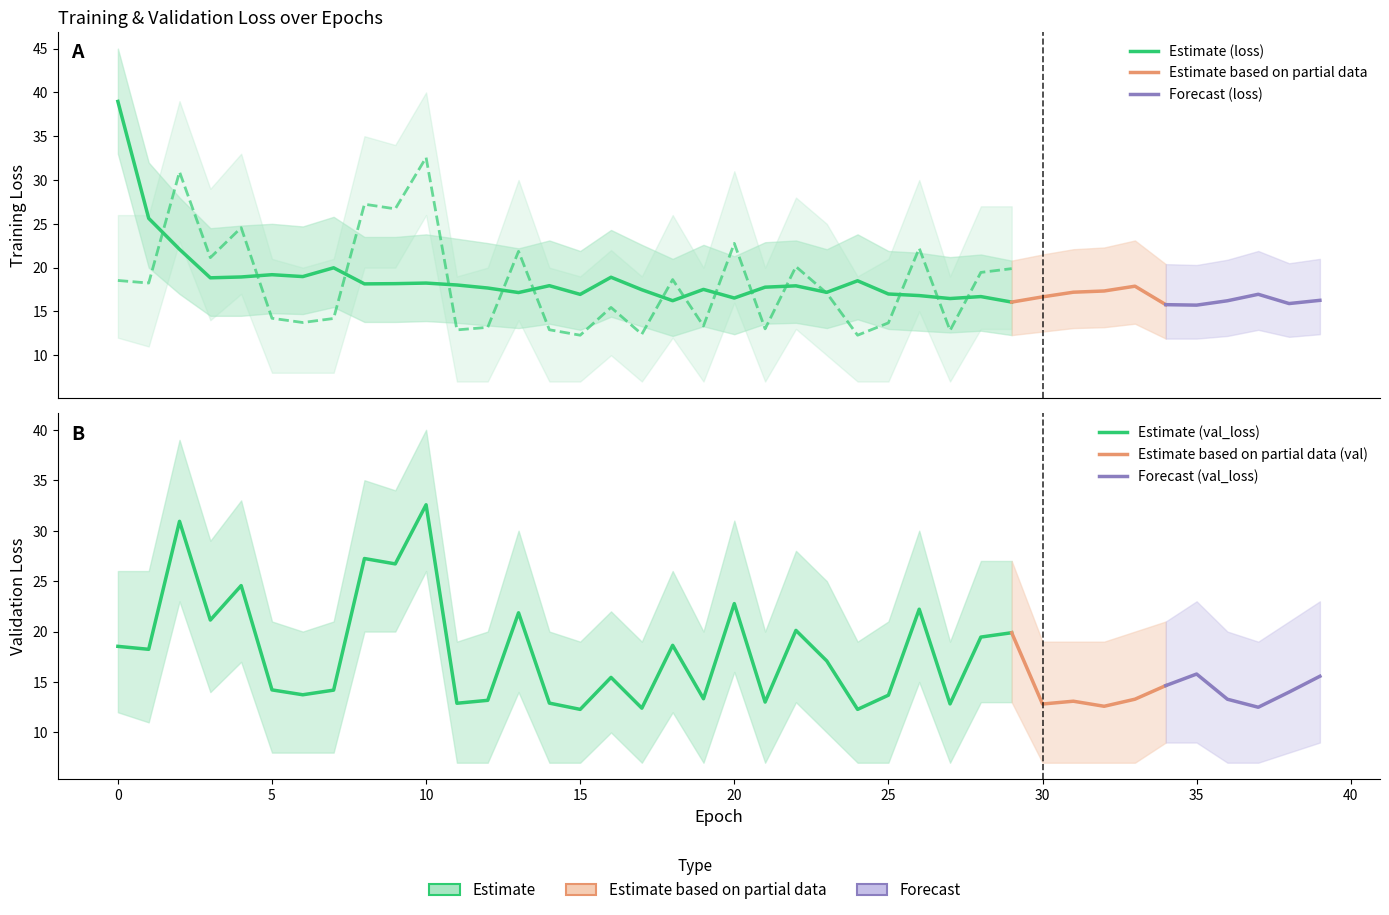

What is the difference between the highest and lowest values at 12?

15.8